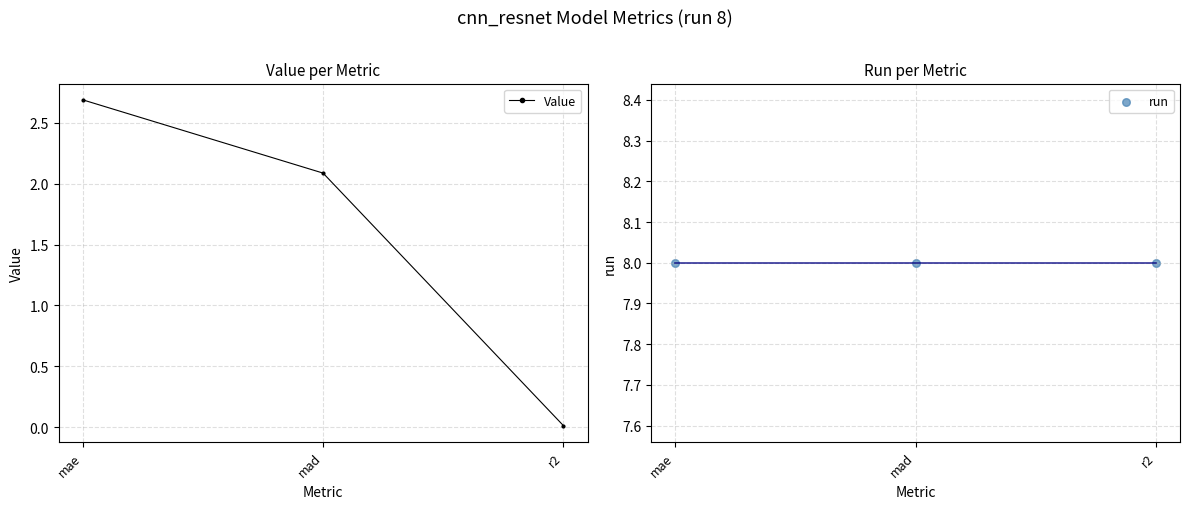

What are all the series names shown in the legend?

Value, run